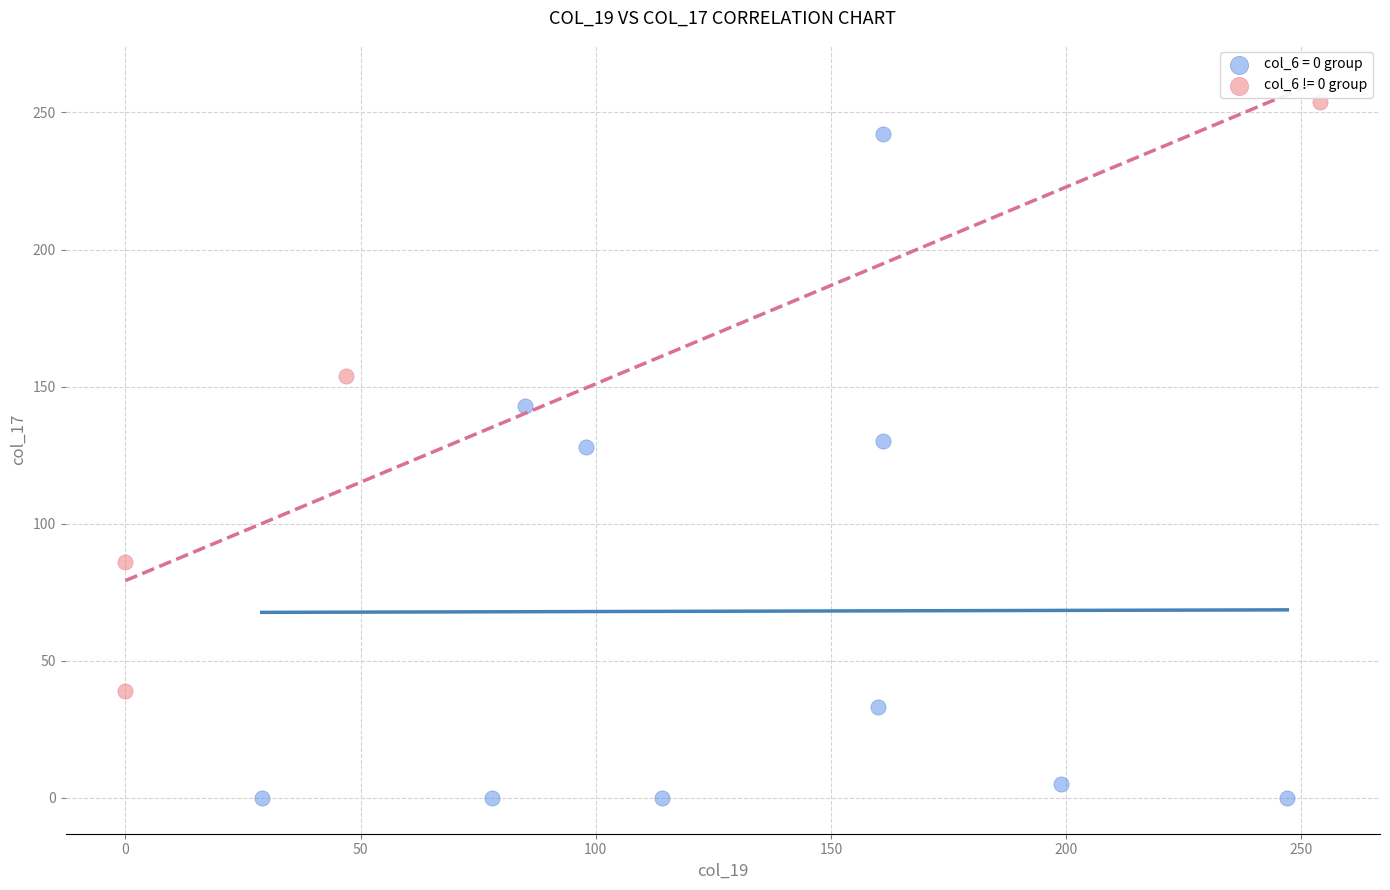

Which series has the largest Y range (max minus min)?

col_6 = 0 group